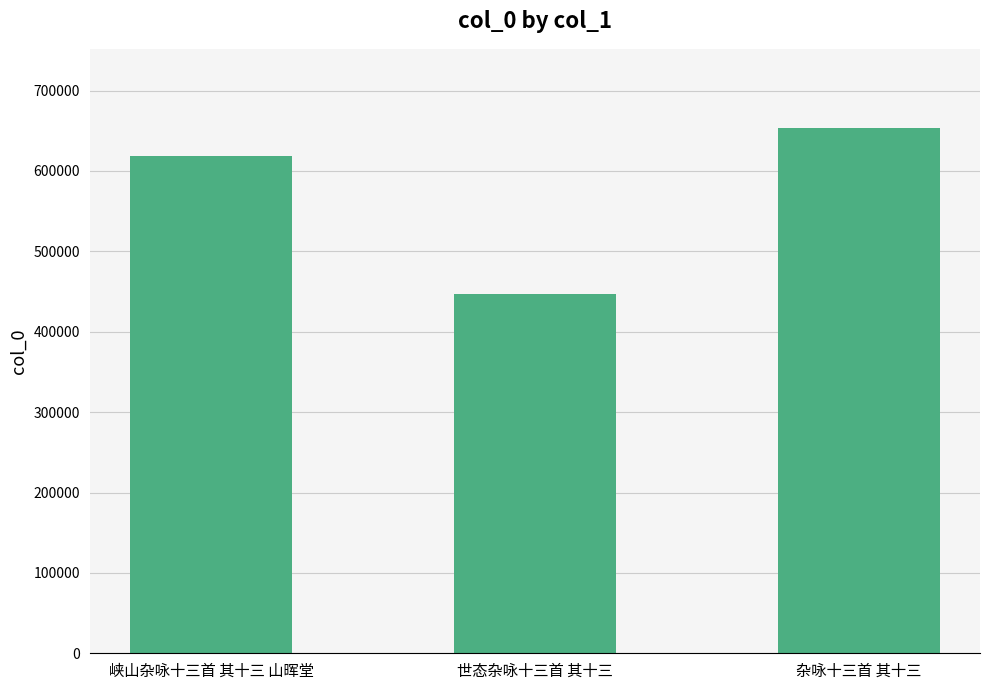

Count the number of data series in this chart.

1